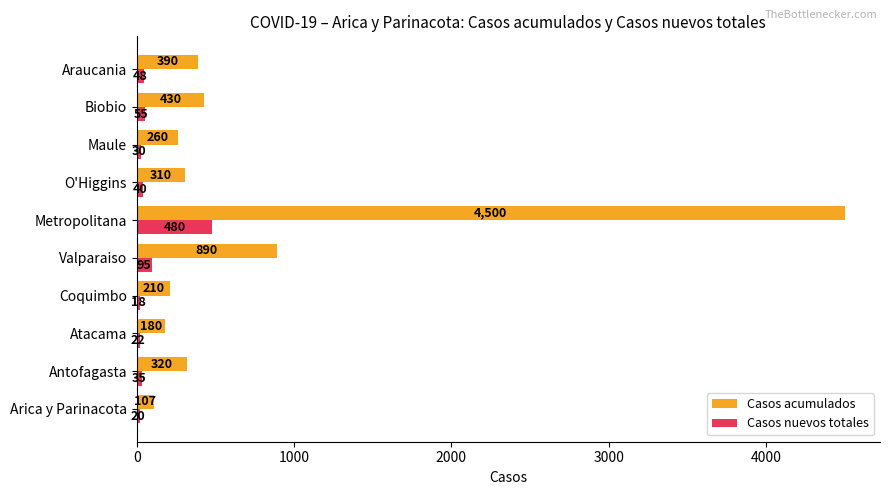

Is it true that Casos acumulados equals 107 at Arica y Parinacota?

True